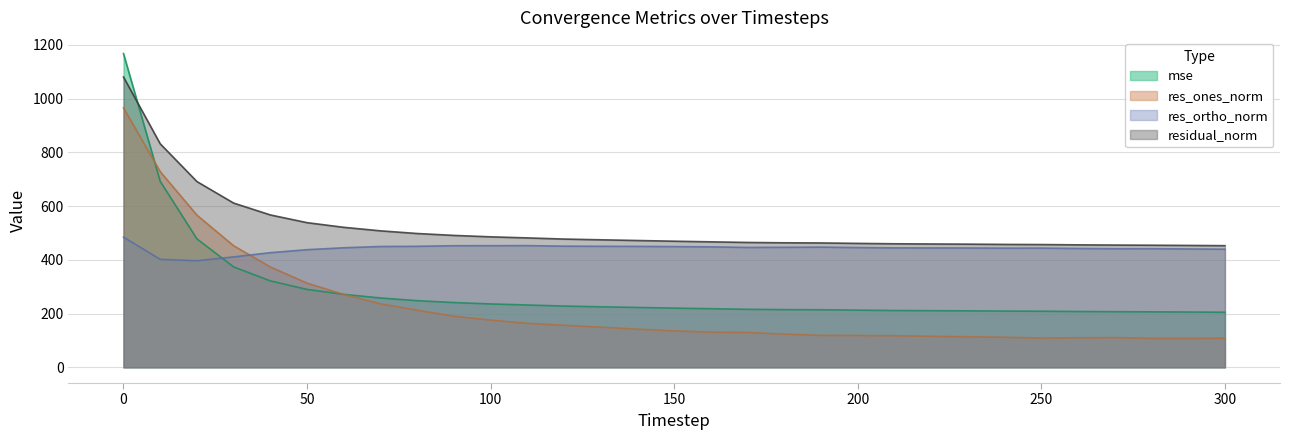

True or false: res_ones_norm and residual_norm cross at least once.

False